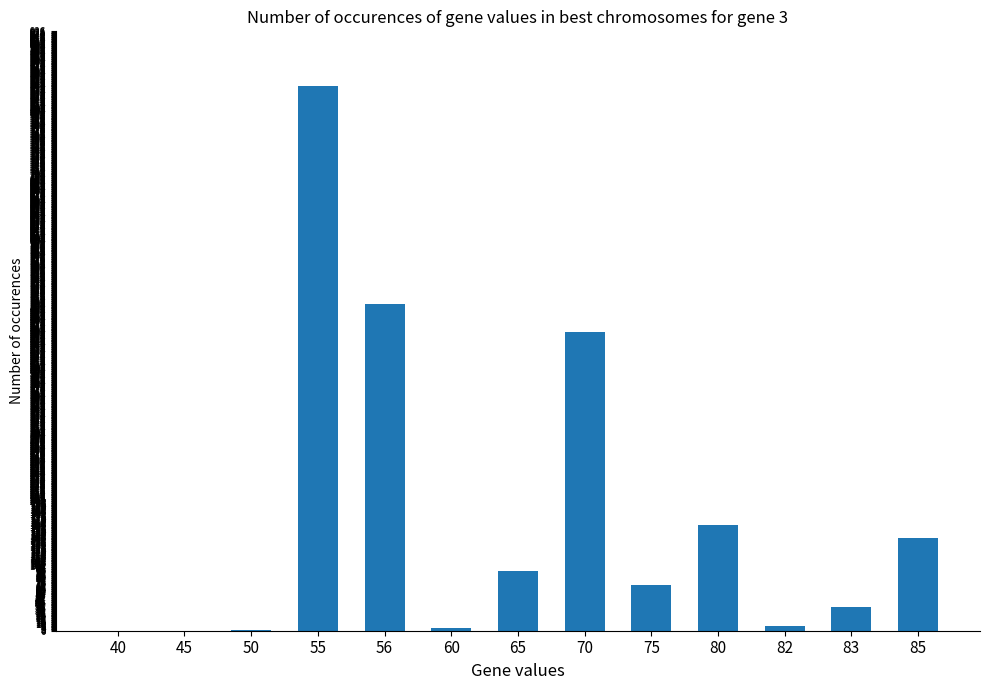

At which label does the data first exceed 71?

55